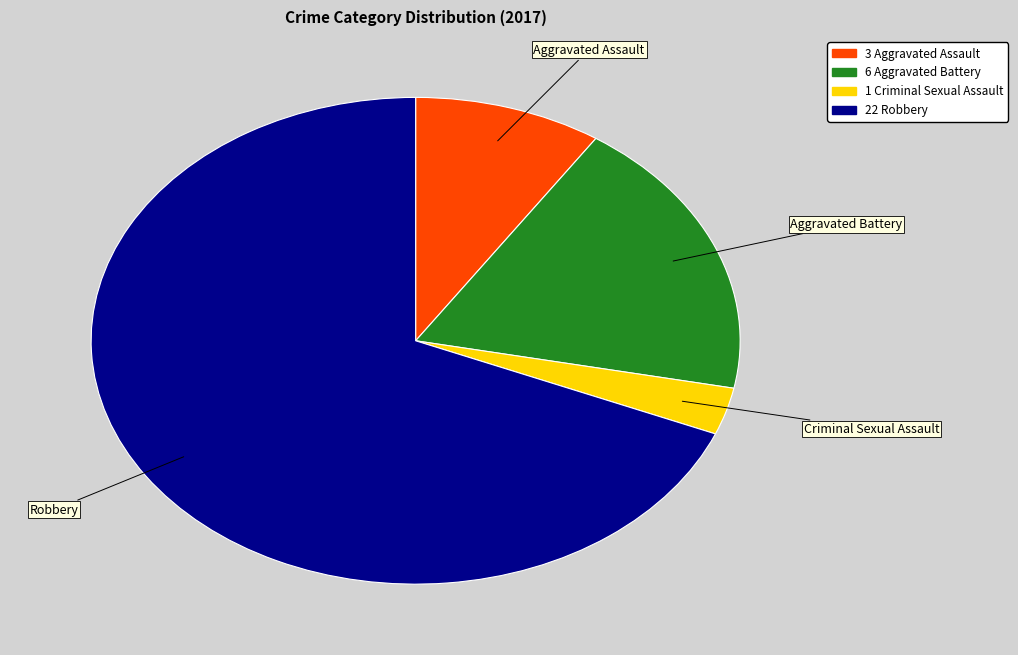

Is there a majority slice in this chart?

Yes